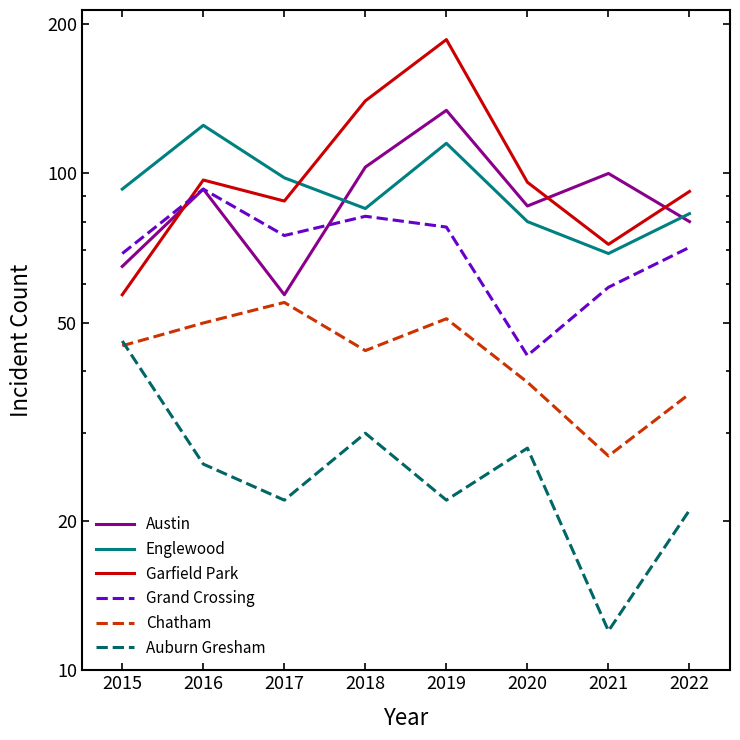

How many interior local valleys does the Chatham series have?

2